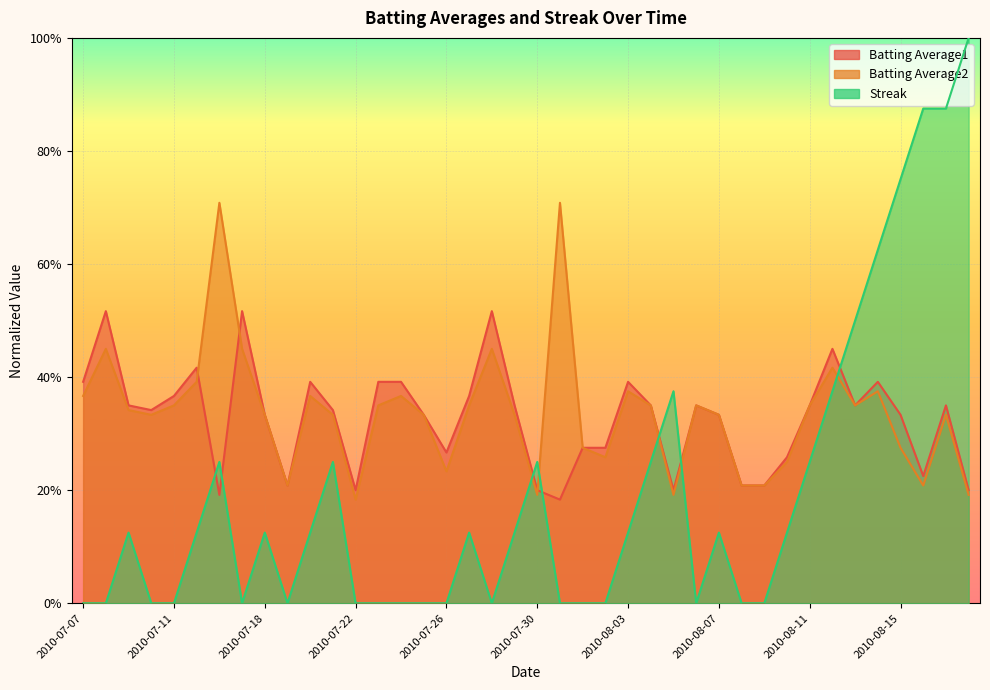

How many categories are shown in the chart?

40